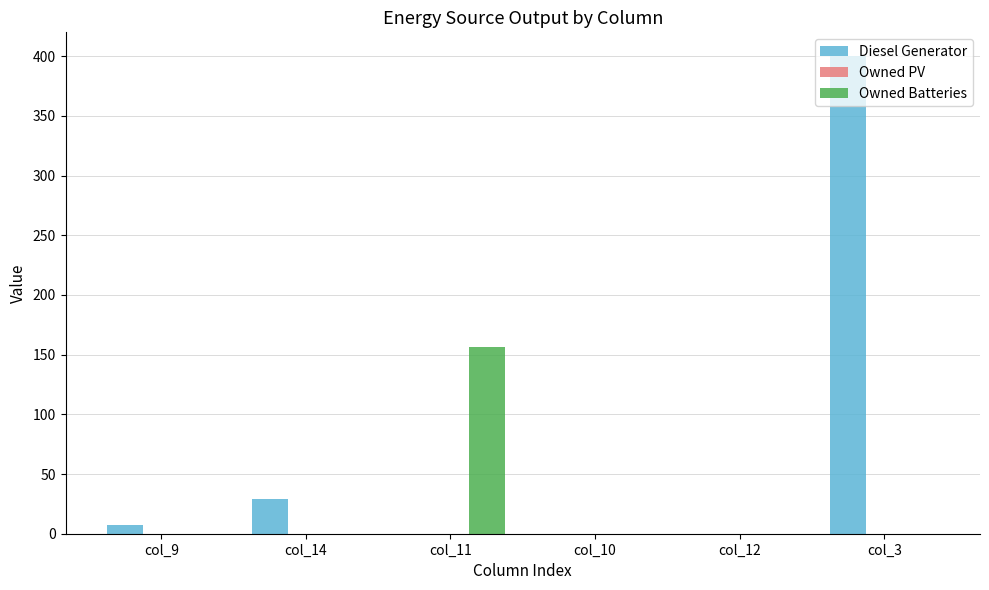

What is the sum of all Owned Batteries values?

156.0